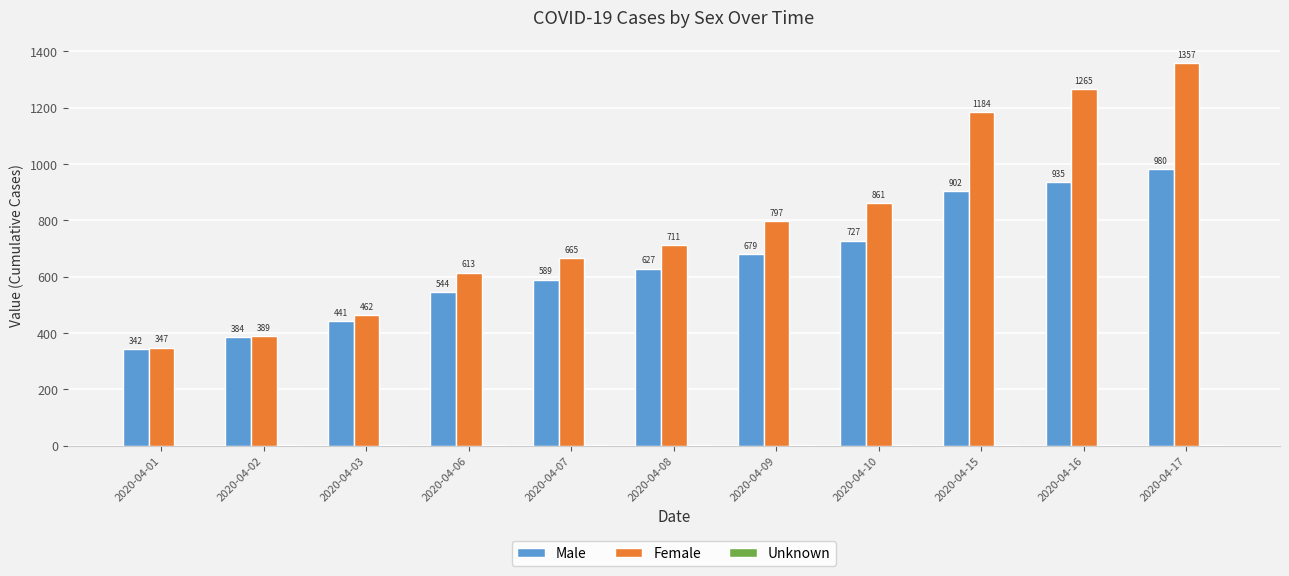

What is the total value across all series at 2020-04-17?

2338